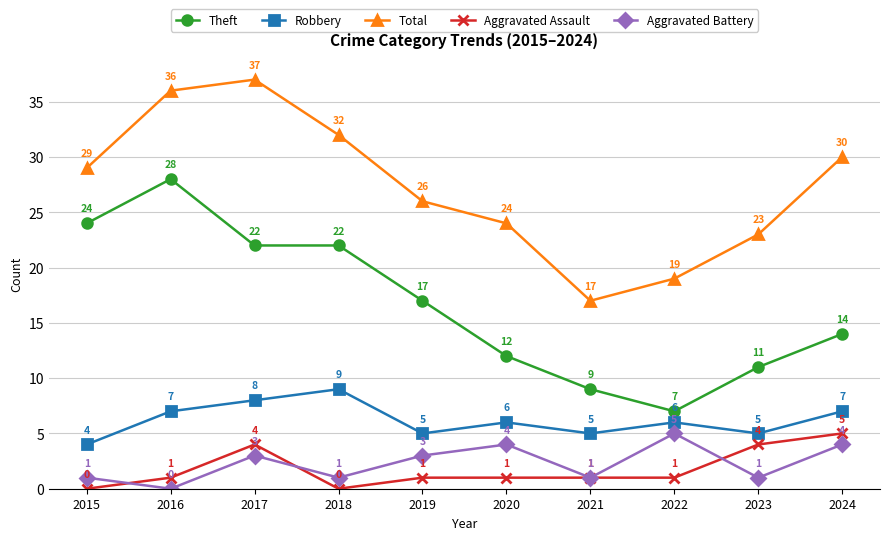

Is this an area chart (filled region under the line)?

No